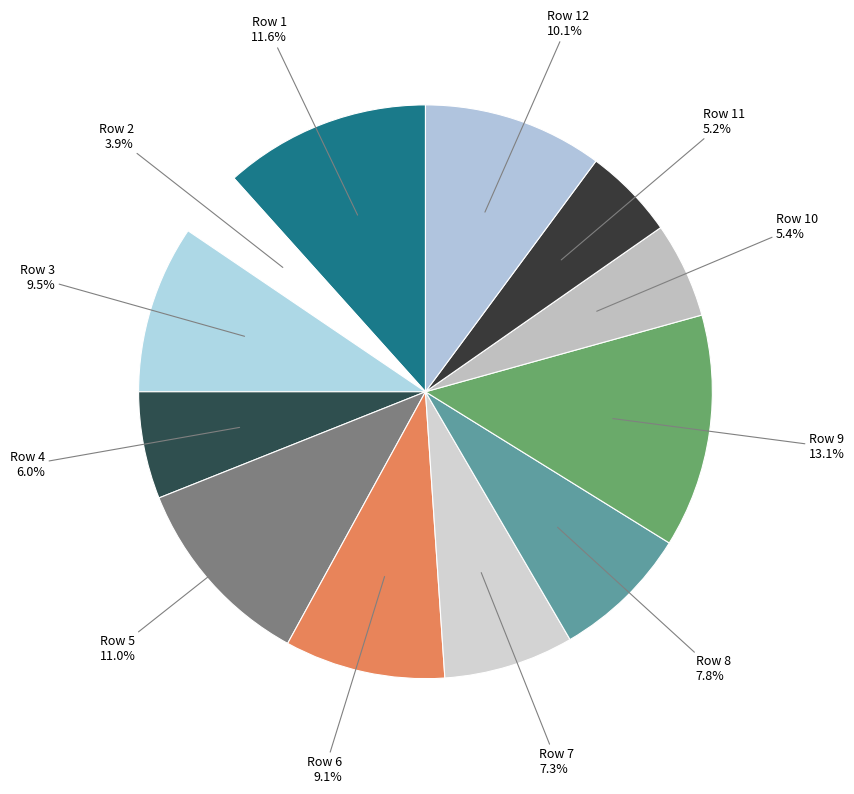

Which category has the smallest portion of the pie?

Row 2